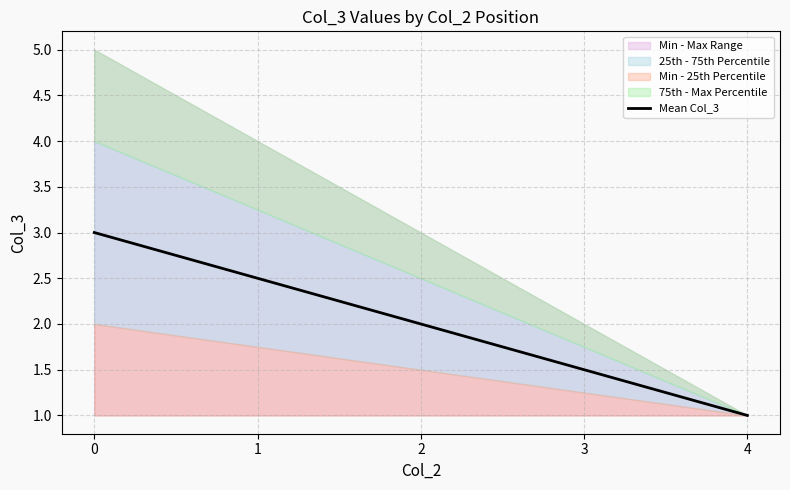

What is the value of the 2nd point from the left?

2.5